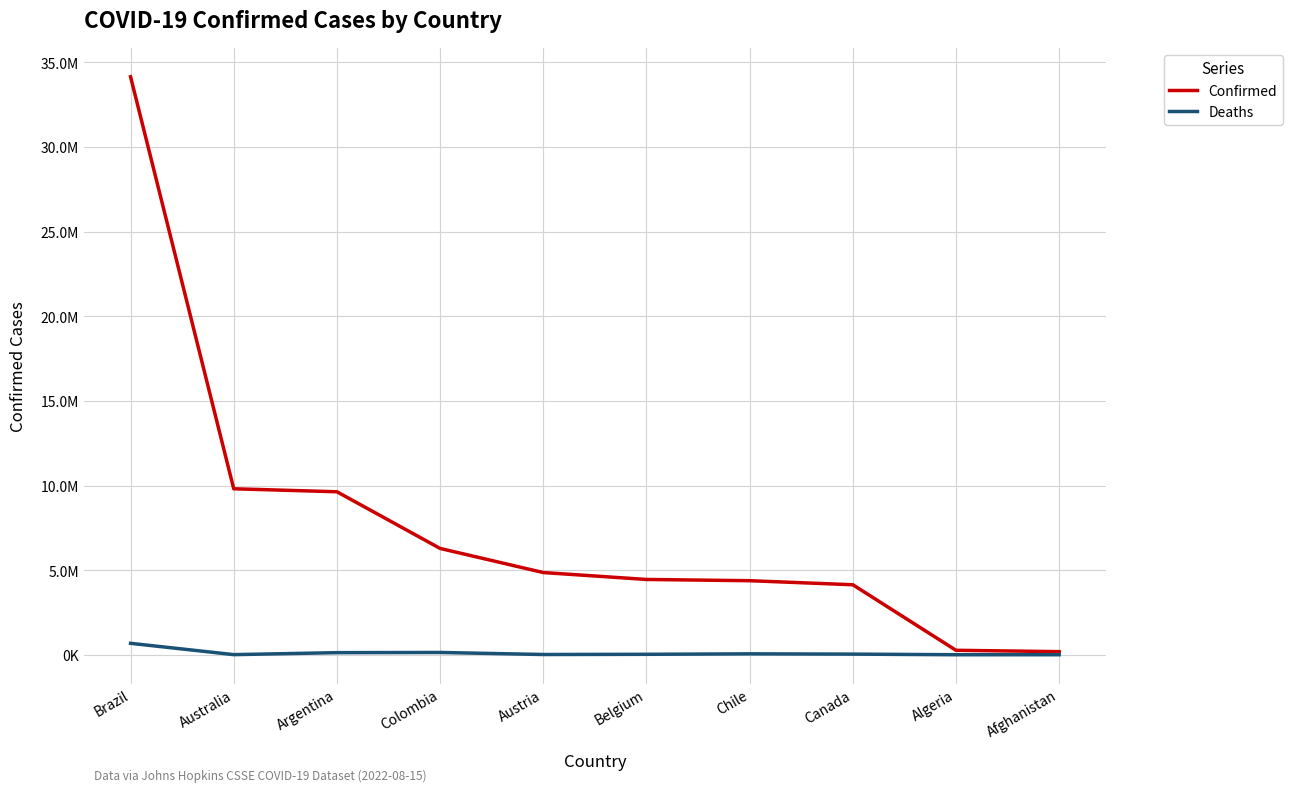

What are all the series names shown in the legend?

Confirmed, Deaths